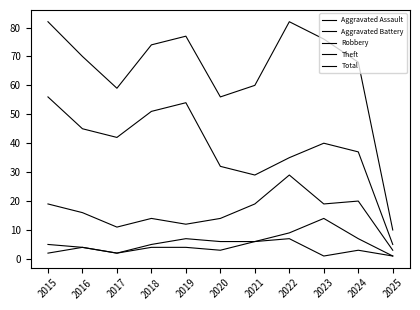

Which series has the largest total across all categories?

Total